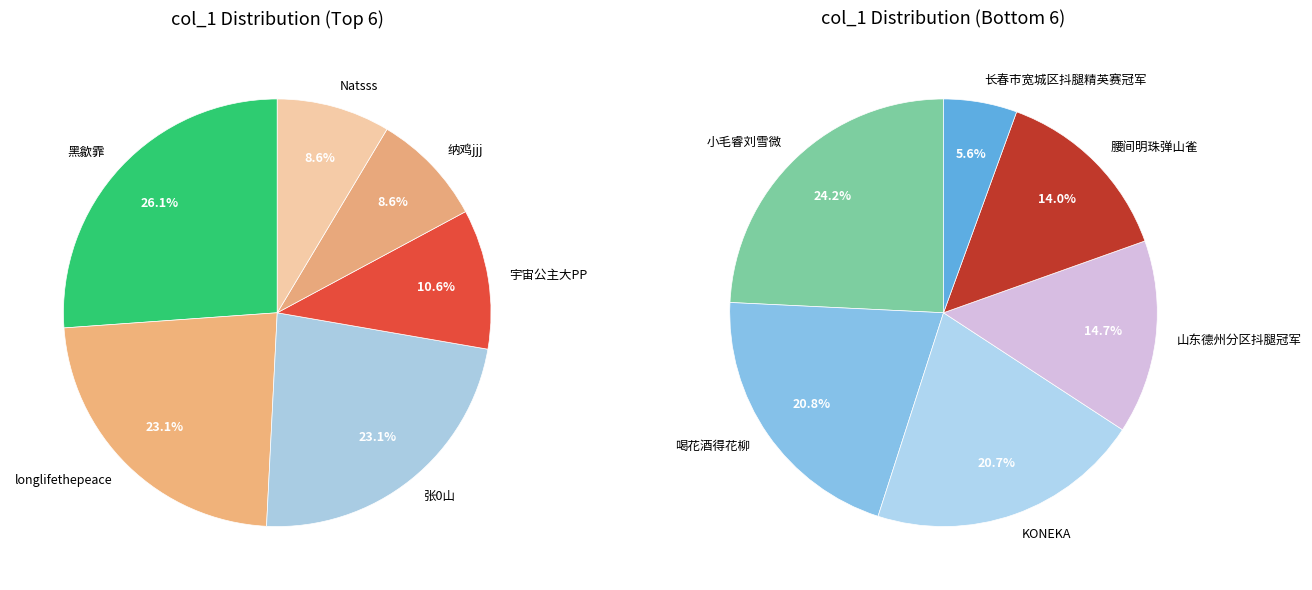

Which category has the smallest portion of the pie?

长春市宽城区抖腿精英赛冠军